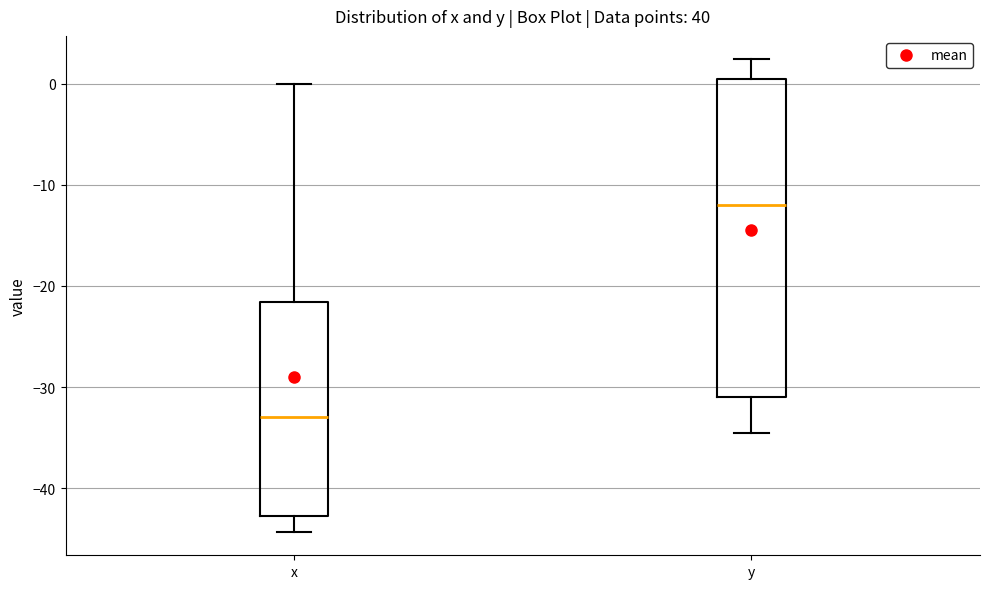

Which box's median line is the highest?

y